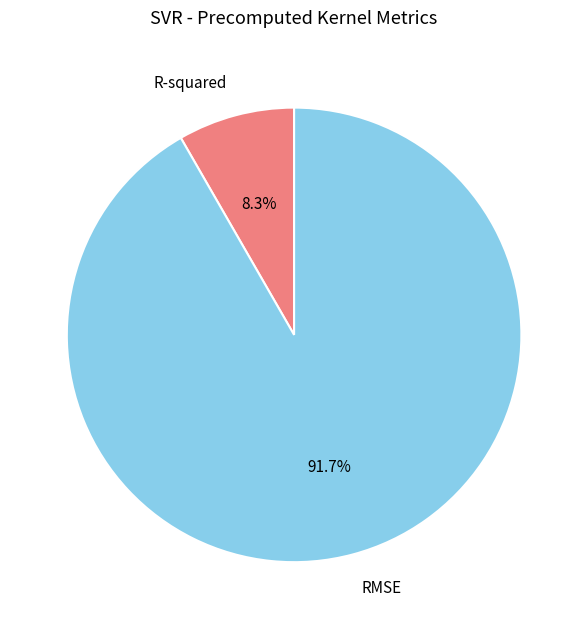

Combined, what portion of the pie is R-squared and RMSE?

100.0%